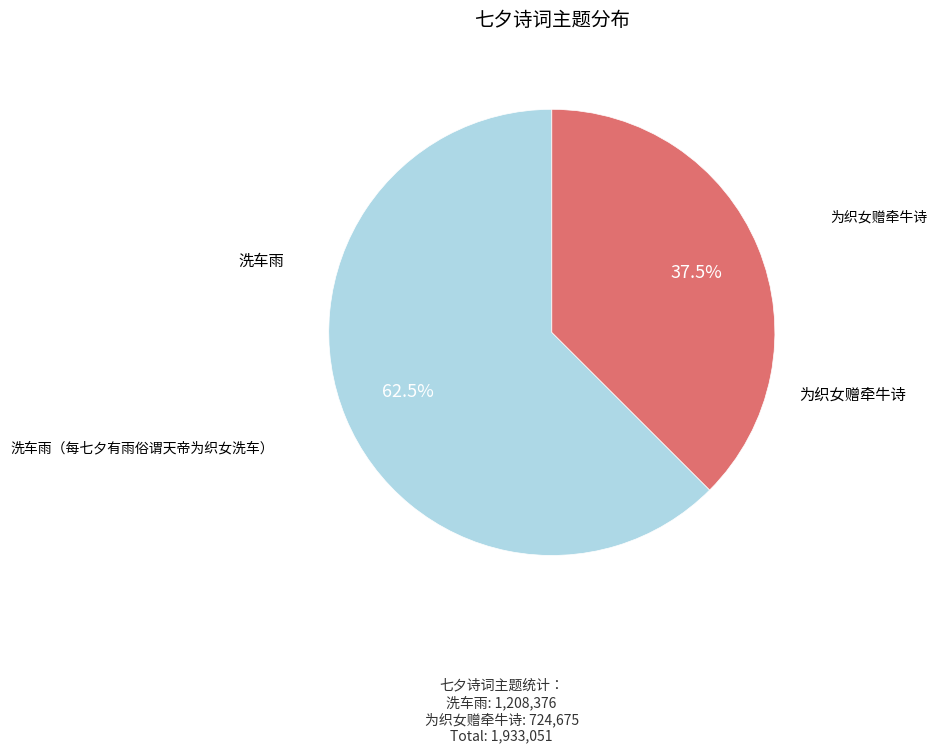

What percentage is NOT represented by 洗车雨（每七夕有雨俗谓天帝为织女洗车）?

37.5%